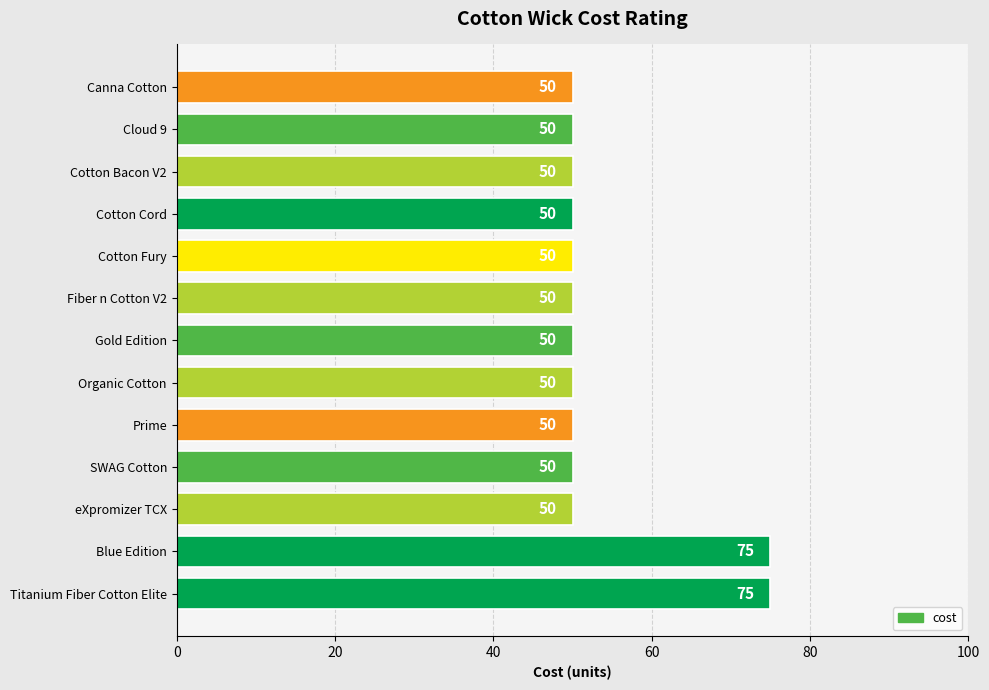

What is the difference between the values at Cotton Fury and Blue Edition?

25